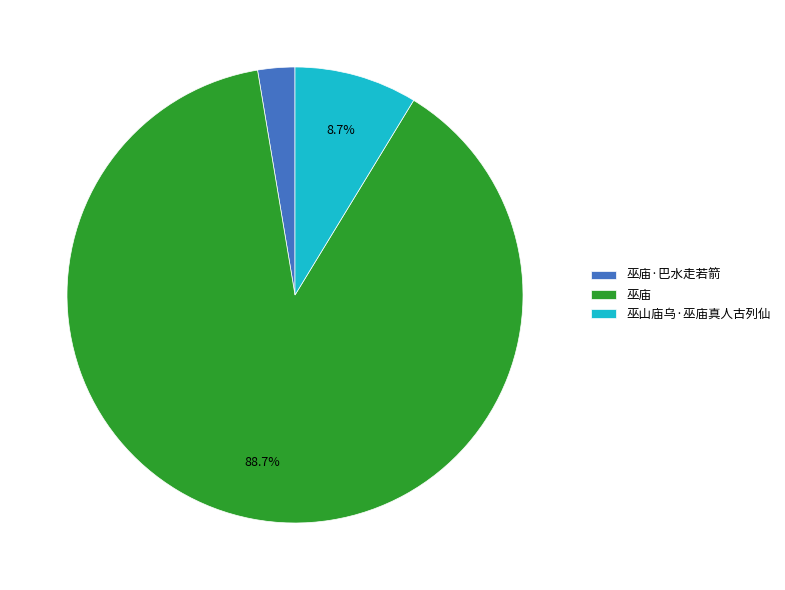

Between 巫庙 and 巫山庙乌·巫庙真人古列仙, which is larger?

巫庙